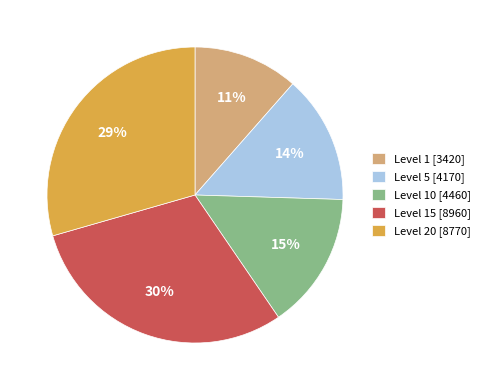

Which category has the smallest portion of the pie?

Level 1 [3420]